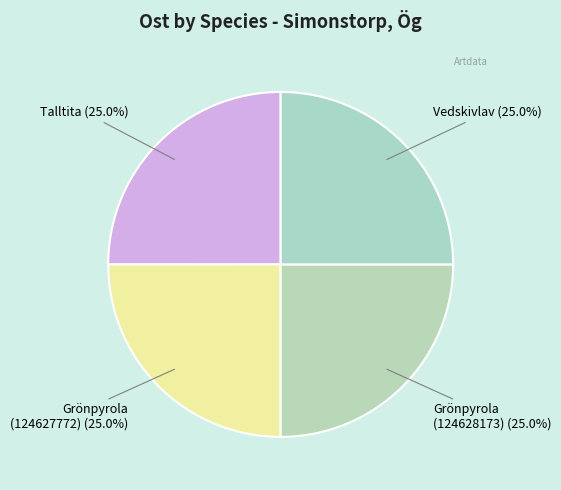

Is there a majority slice in this chart?

No